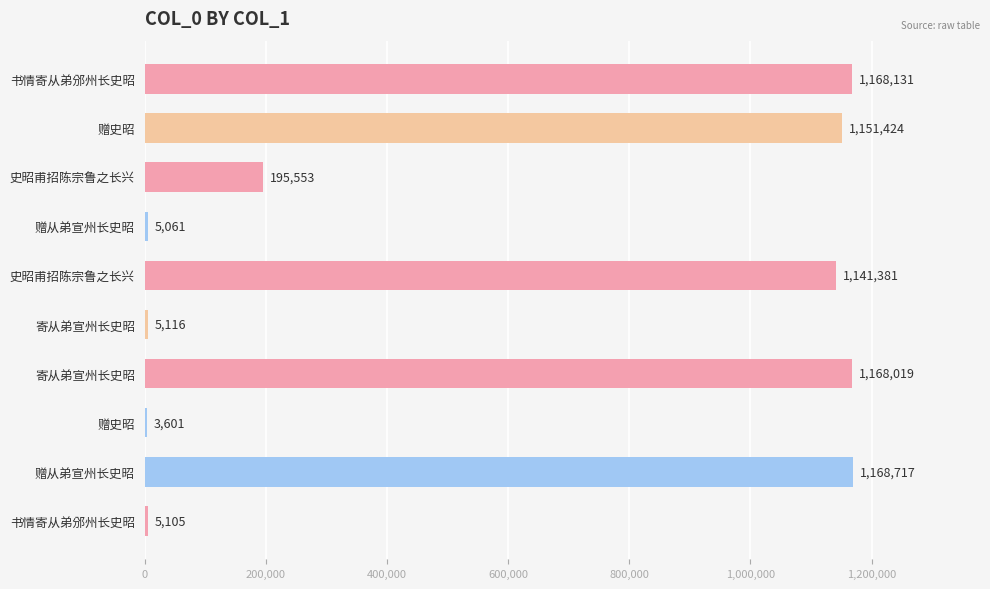

What is the sum of the values at 书情寄从弟邠州长史昭 and 书情寄从弟邠州长史昭?

1173236